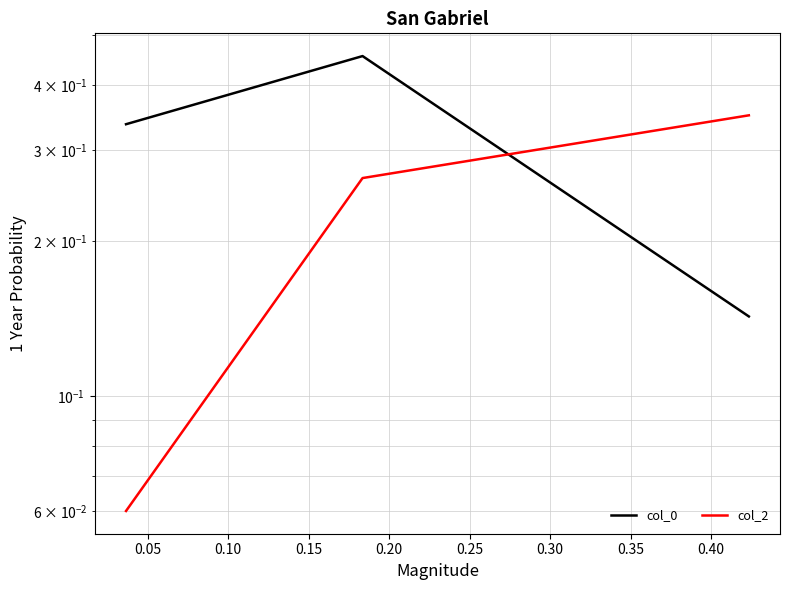

What are all the series names shown in the legend?

col_0, col_2